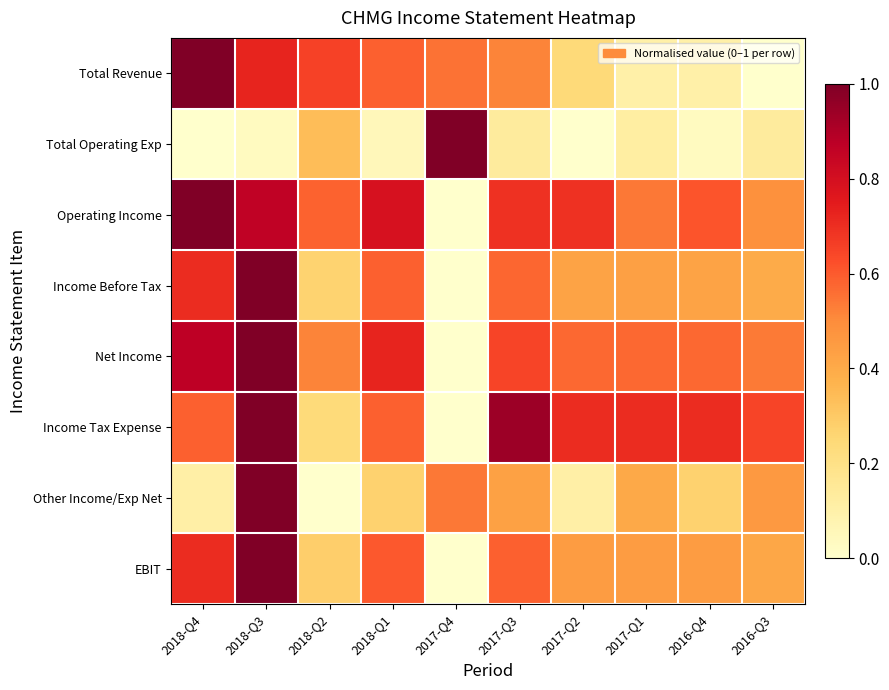

What is the total value across all series at 2018-Q3?

6.6